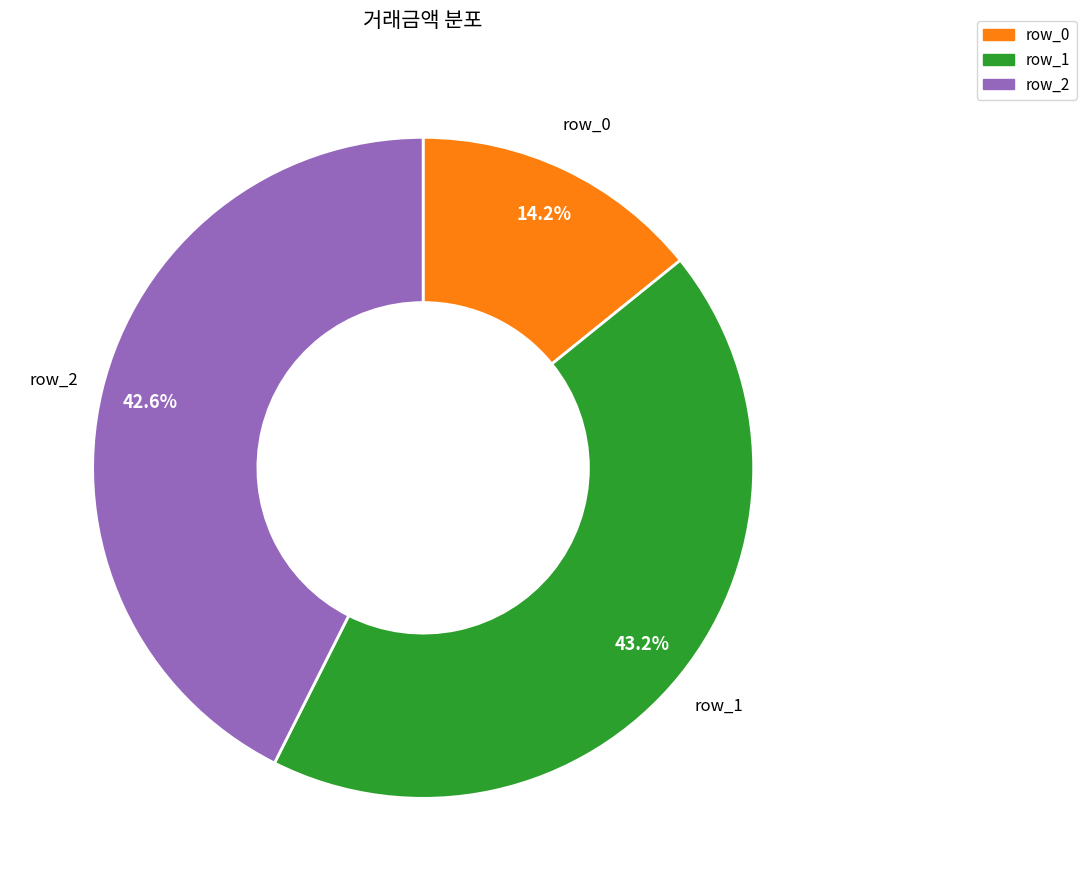

What percentage is the row_2 slice, to the nearest percent?

43%